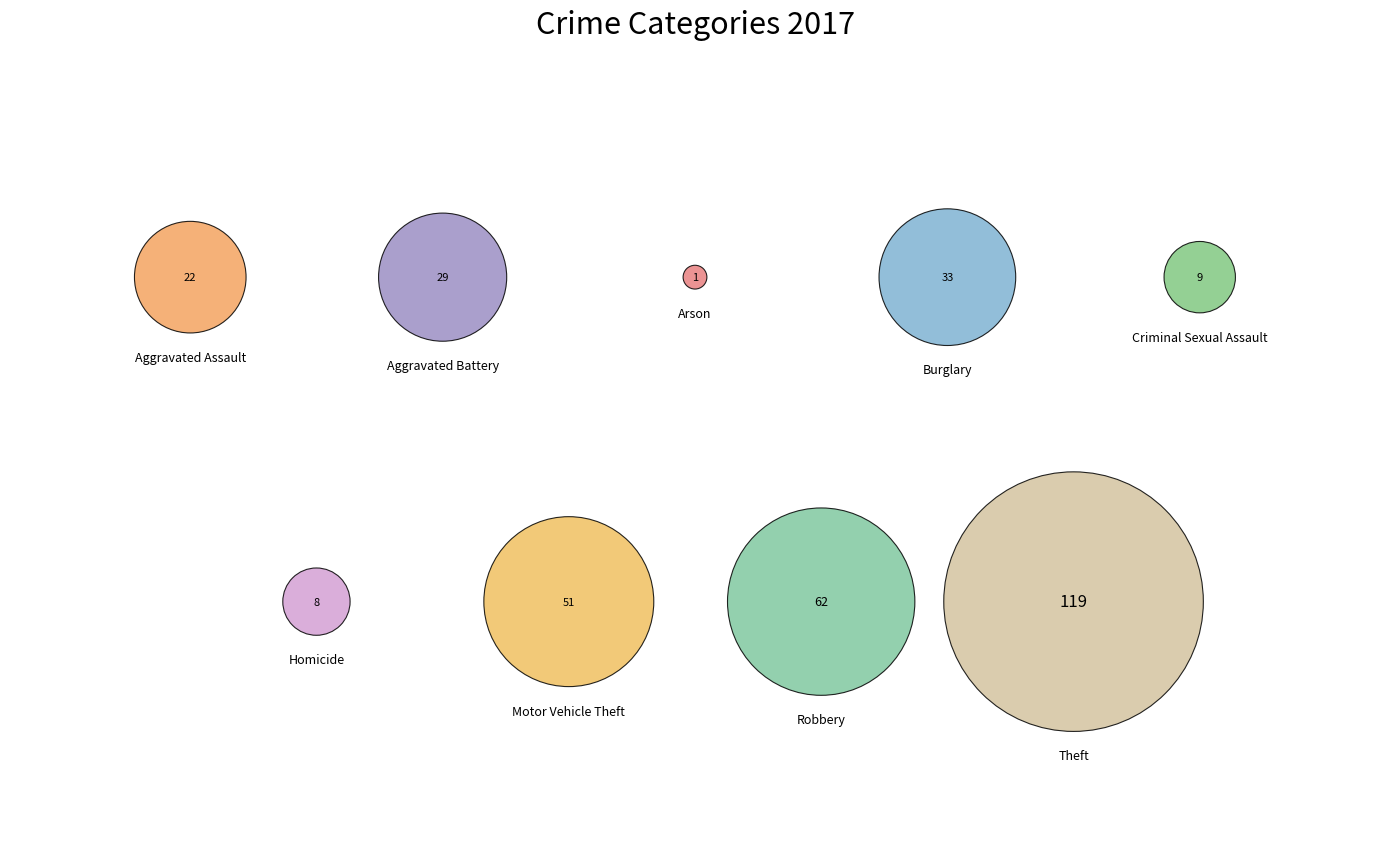

Rank the categories by value from lowest to highest.

Arson, Homicide, Criminal Sexual Assault, Aggravated Assault, Aggravated Battery, Burglary, Motor Vehicle Theft, Robbery, Theft